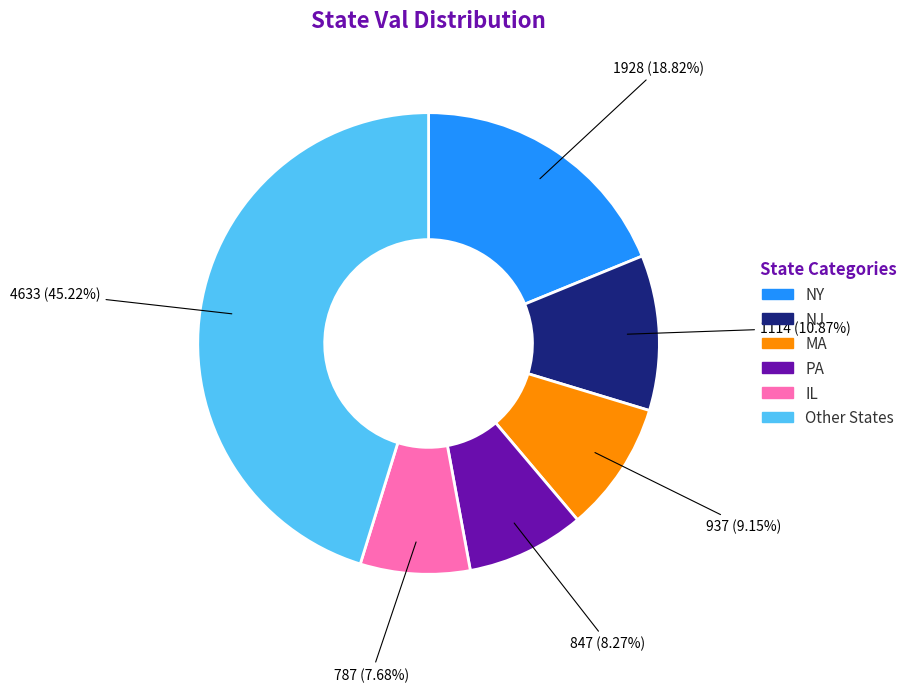

Does any single category account for the majority?

No